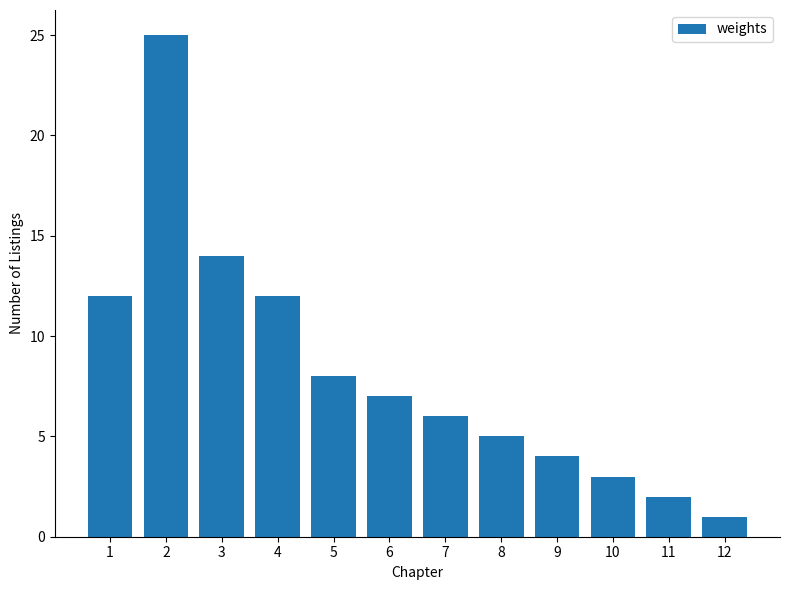

How many bars are there in total?

12